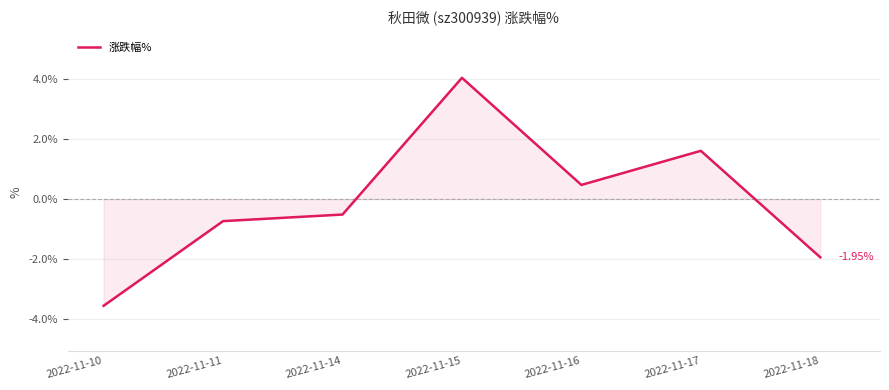

List the labels in order of value, largest first.

2022-11-15, 2022-11-17, 2022-11-16, 2022-11-14, 2022-11-11, 2022-11-18, 2022-11-10